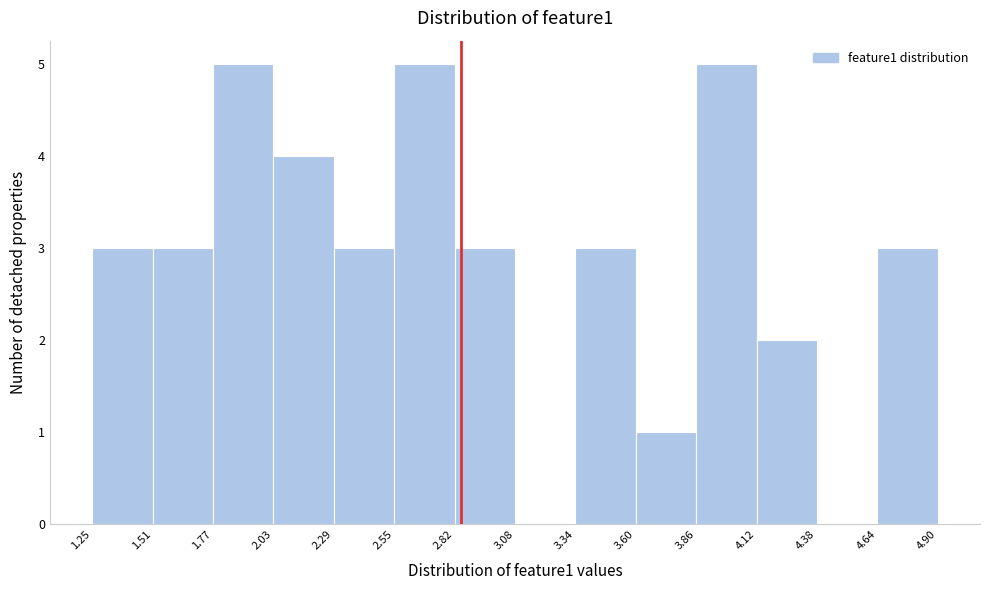

Reading left to right, list every bar in this chart as the range it spans on the x-axis followed by its height. The values are not printed on the chart, so give them approximately, as read against the axis.

1.25 to 1.51: 3
1.51 to 1.77: 3
1.77 to 2.03: 5
2.03 to 2.29: 4
2.29 to 2.55: 3
2.55 to 2.82: 5
2.82 to 3.08: 3
3.08 to 3.34: 0
3.34 to 3.60: 3
3.60 to 3.86: 1
3.86 to 4.12: 5
4.12 to 4.38: 2
4.38 to 4.64: 0
4.64 to 4.90: 3